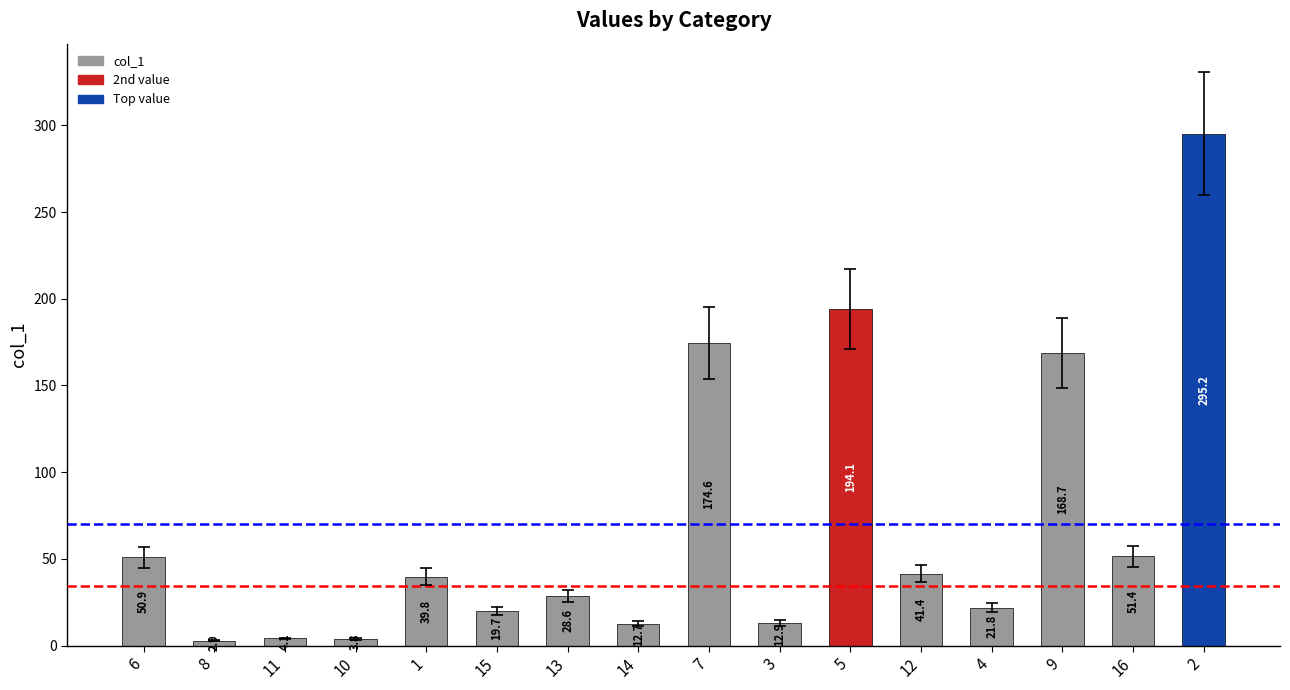

Reading left to right, what are all the values shown in this chart?

6=50.9	8=2.9	11=4.1	10=3.8	1=39.8	15=19.7	13=28.6	14=12.7	7=174.6	3=12.9	5=194.1	12=41.4	4=21.8	9=168.7	16=51.4	2=295.2